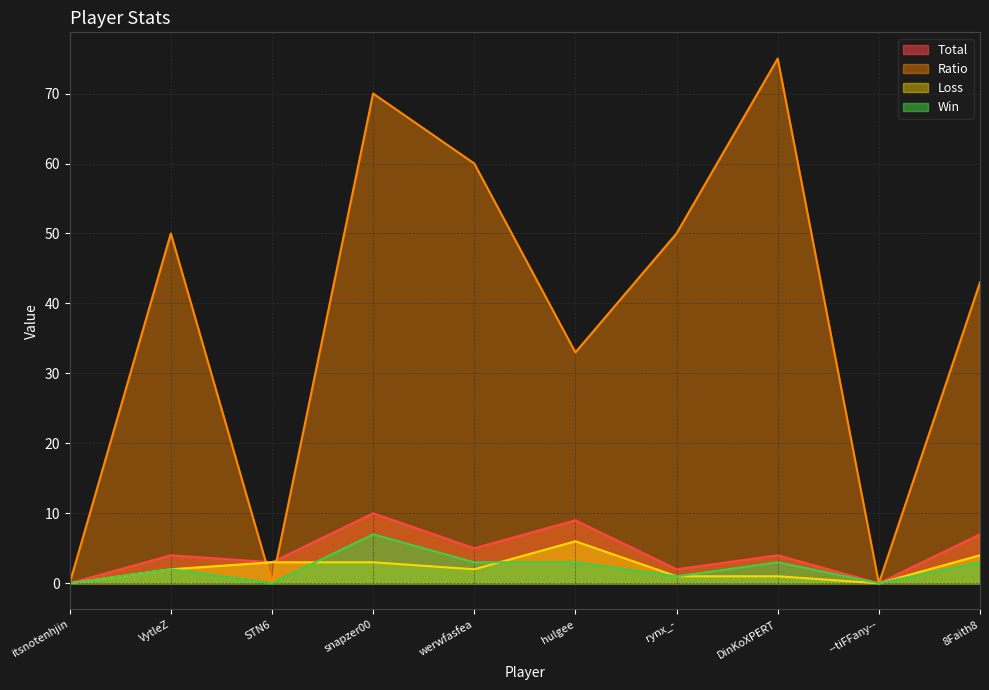

How many interior local valleys does the Total series have?

4